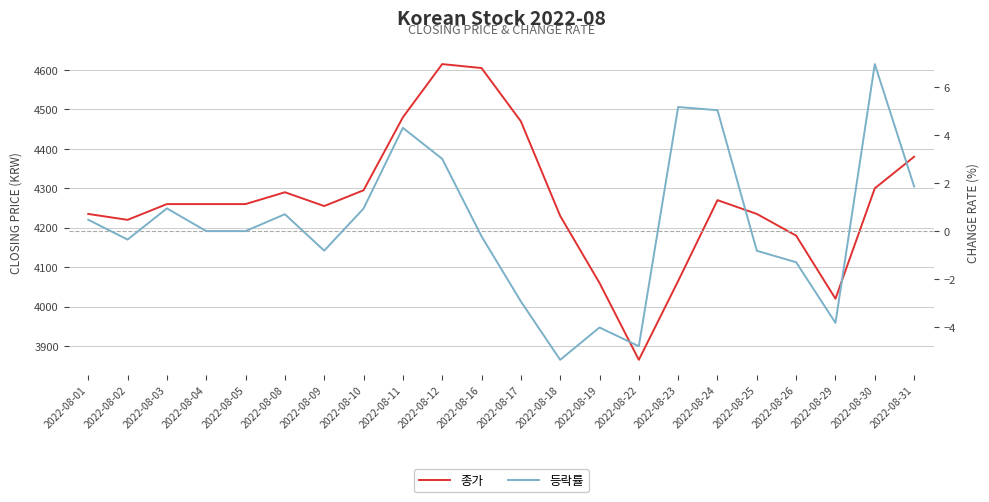

What is the maximum value for 등락률?

7.0